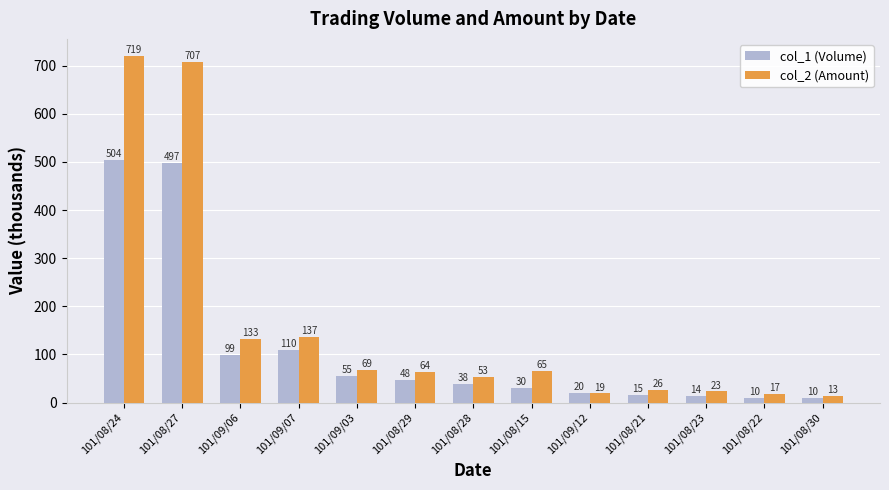

What is the value of the col_1 (Volume) bar at the 8th from the left?

30.0